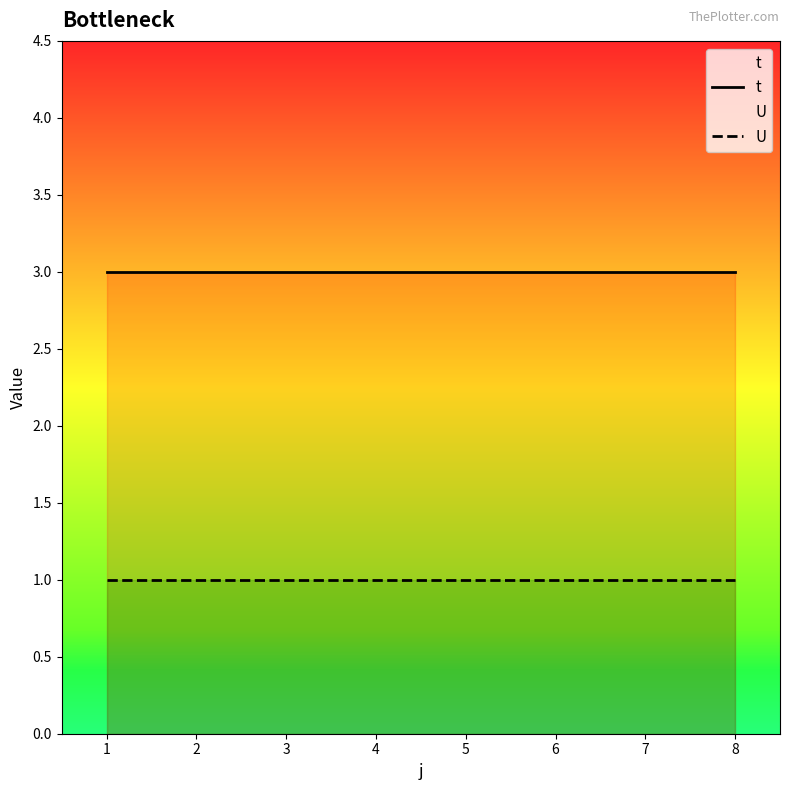

Is the value of U at 4 greater than the value of t at 7?

No